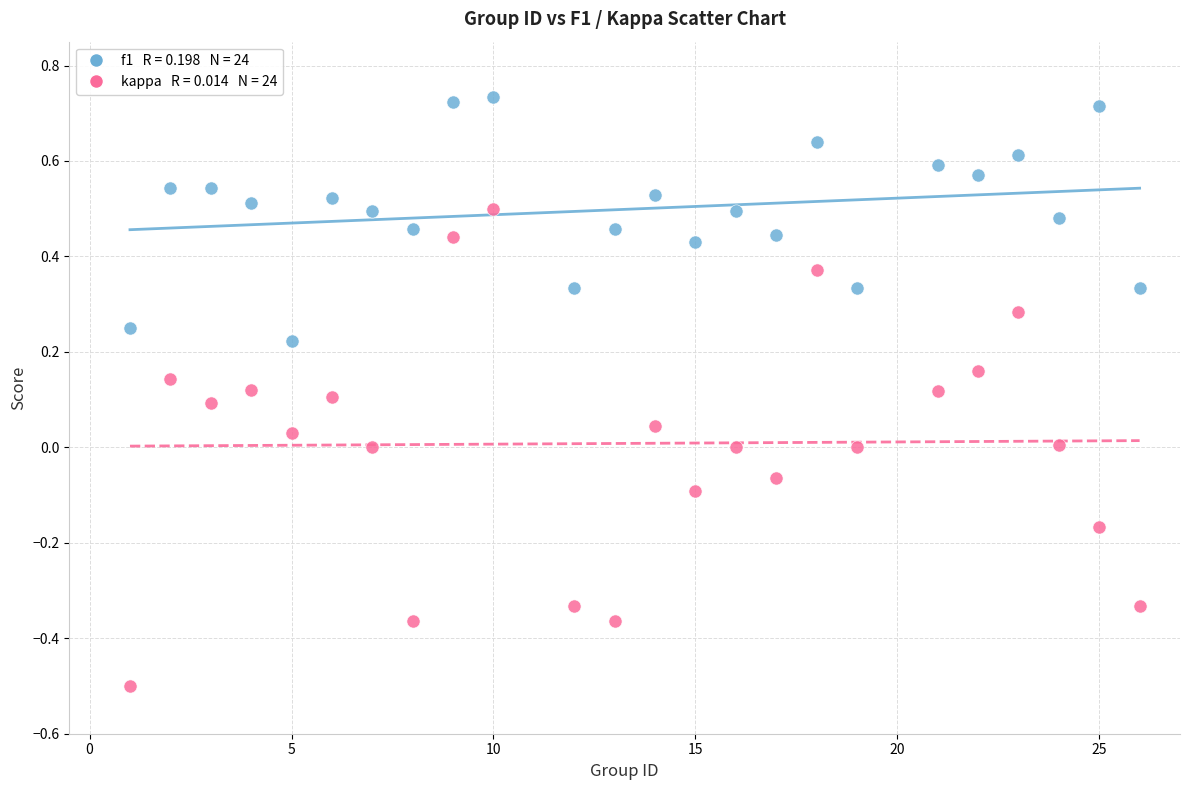

Across all data points, what is the range of X values (max minus min)?

25.0